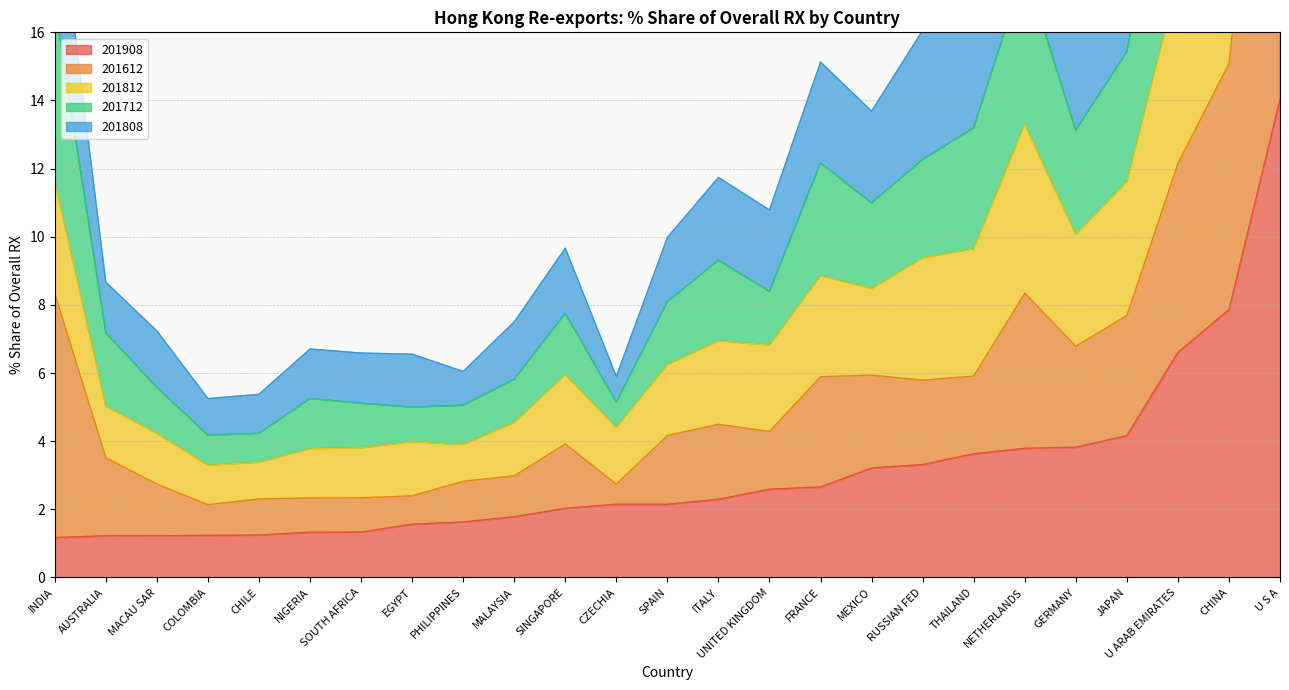

How many data points in 201908 are above 2?

15